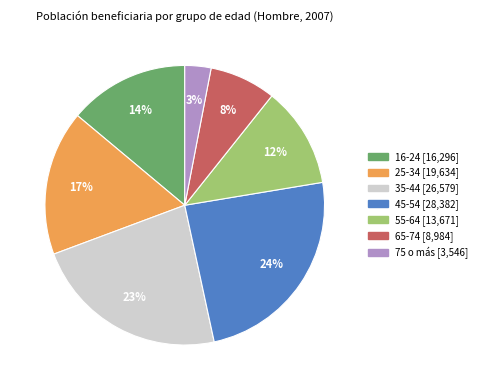

Between 75 o más and 45-54, which is larger?

45-54